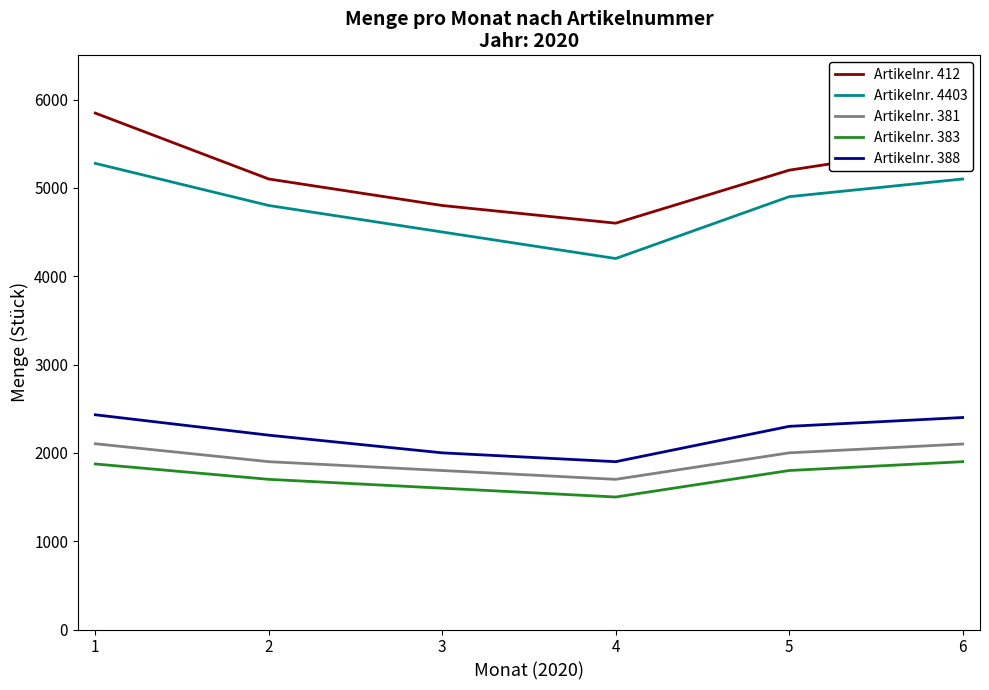

What is the average value of the Artikelnr. 4403 series?

4796